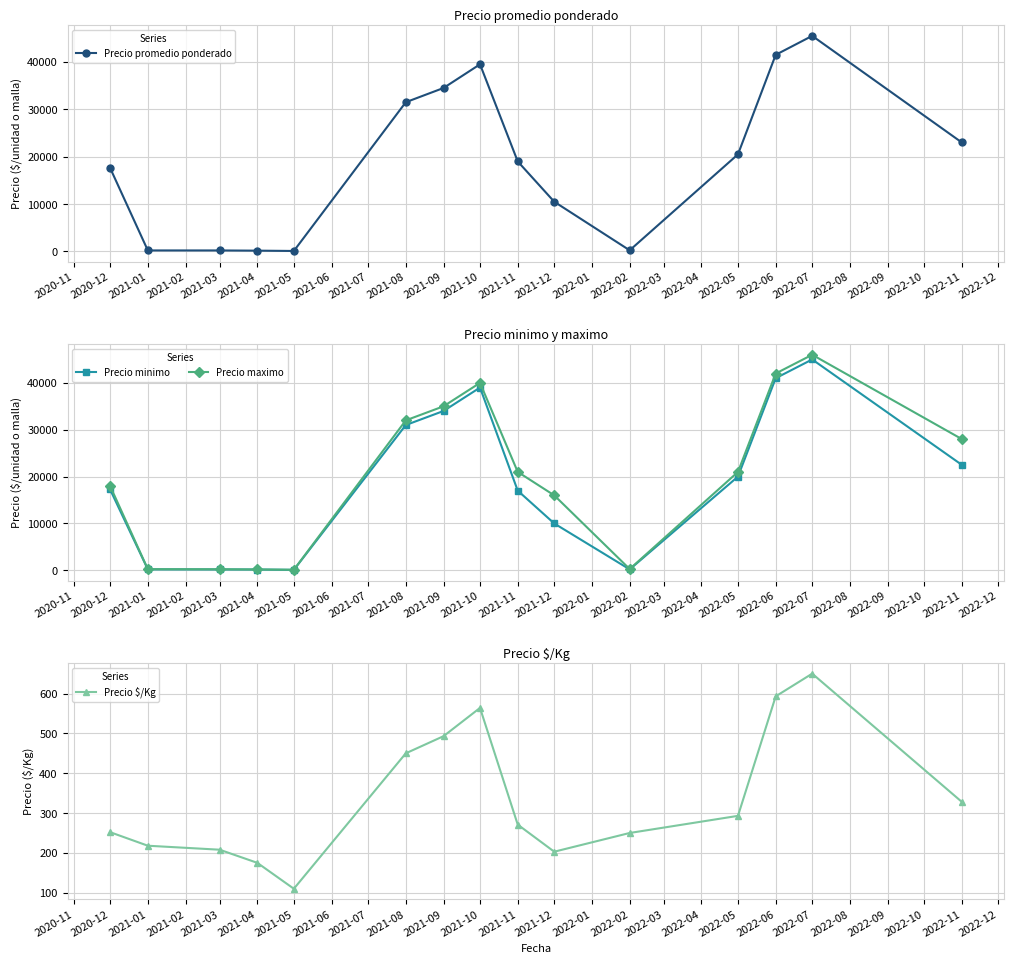

What is the maximum value for Precio maximo?

46000